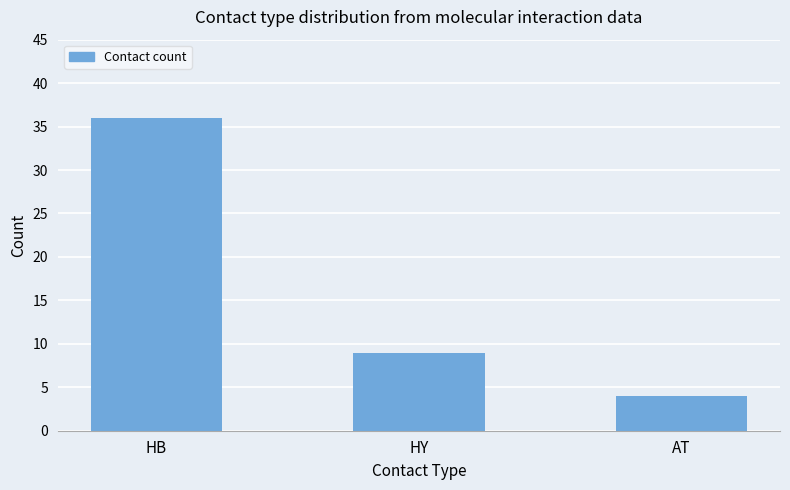

What is the difference between the second highest and minimum values?

5